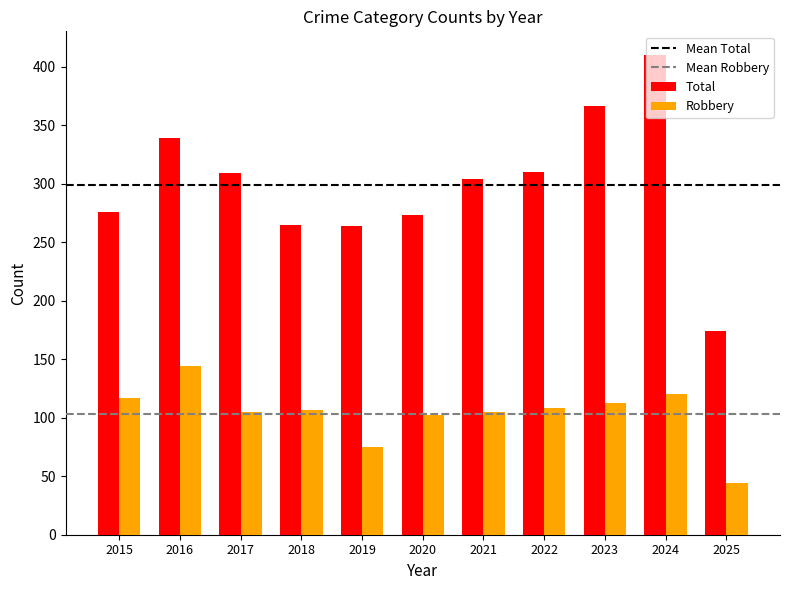

Which series has the widest spread of values?

Total